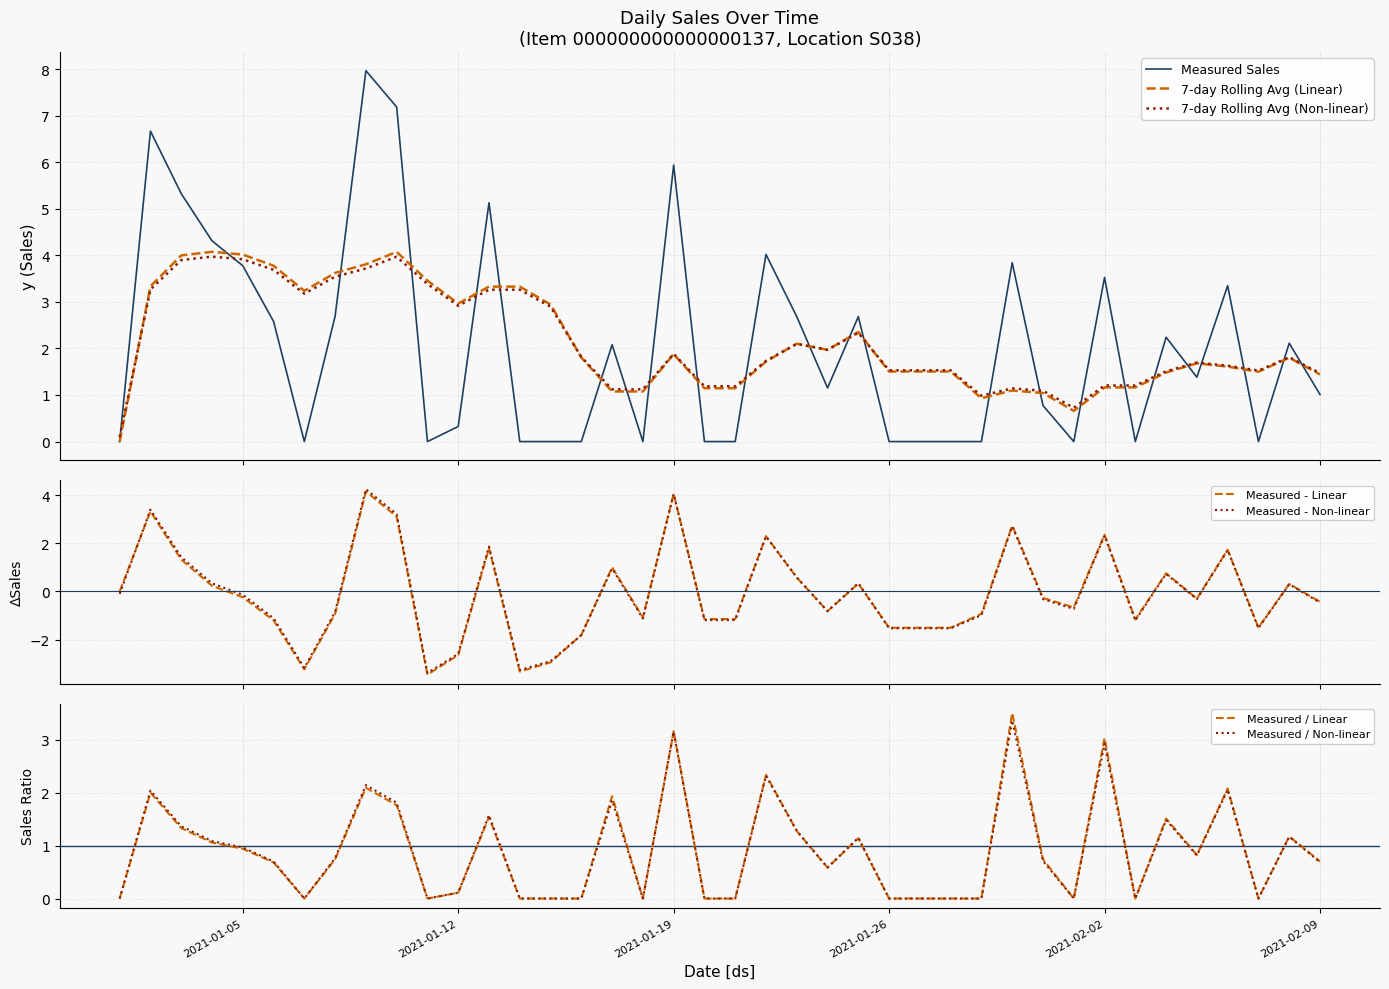

Rank the categories by value from highest to lowest.

2021-01-09, 2021-01-10, 2021-01-02, 2021-01-19, 2021-01-03, 2021-01-13, 2021-01-04, 2021-01-22, 2021-01-30, 2021-01-05, 2021-02-02, 2021-02-06, 2021-01-08, 2021-01-23, 2021-01-25, 2021-01-06, 2021-02-04, 2021-02-08, 2021-01-17, 2021-02-05, 2021-01-24, 2021-02-09, 2021-01-31, 2021-01-12, 2021-01-01, 2021-01-07, 2021-01-11, 2021-01-14, 2021-01-15, 2021-01-16, 2021-01-18, 2021-01-20, 2021-01-21, 2021-01-26, 2021-01-27, 2021-01-28, 2021-01-29, 2021-02-01, 2021-02-03, 2021-02-07